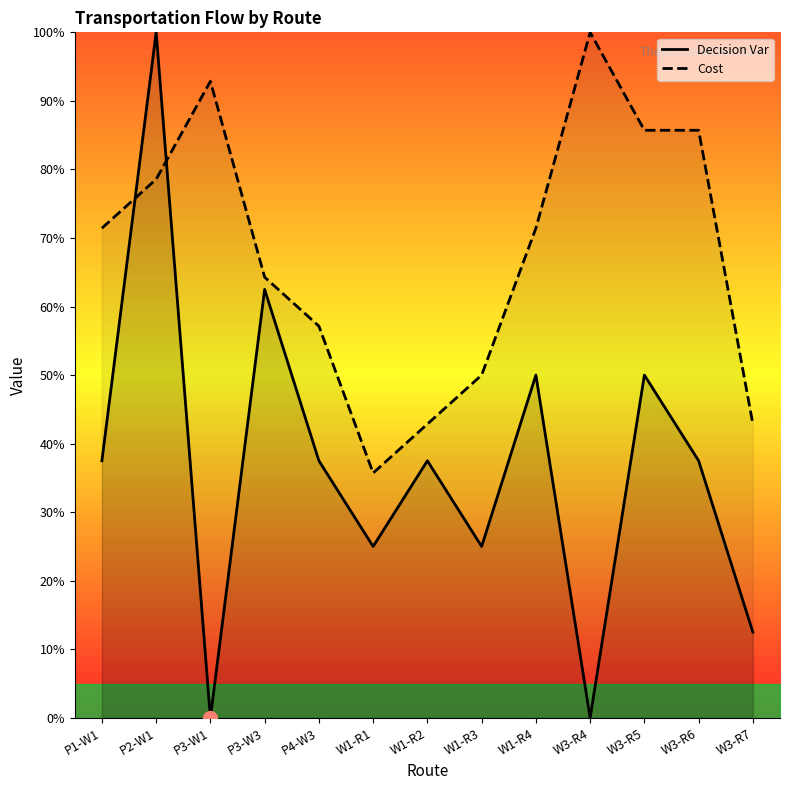

At which category does Decision Var reach its first local valley?

P3-W1